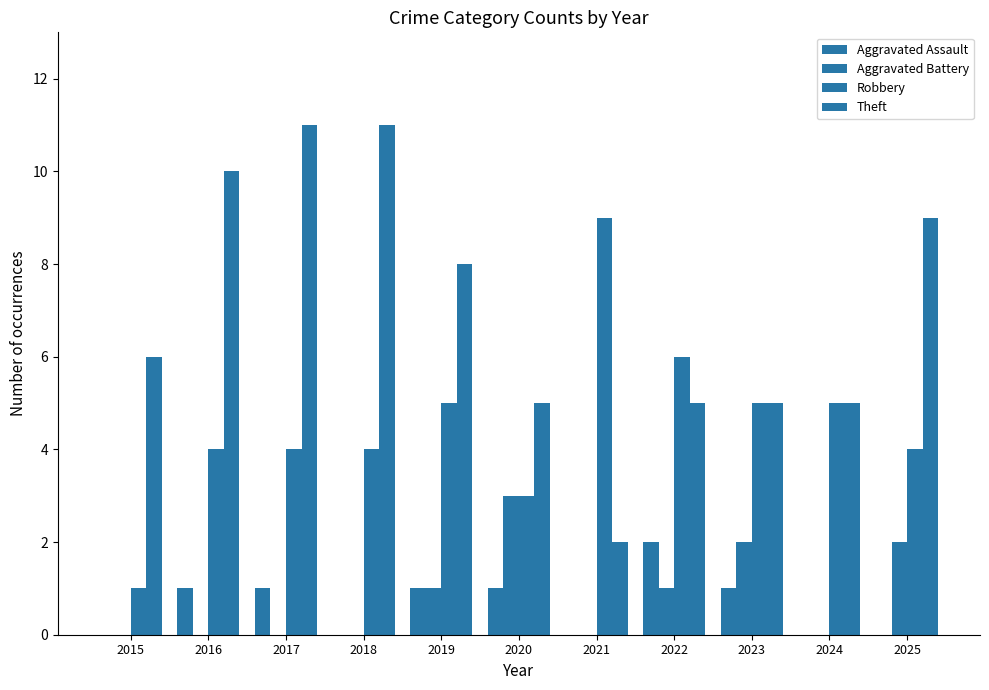

The value of Aggravated Assault at 2020 is 0. True or false?

False